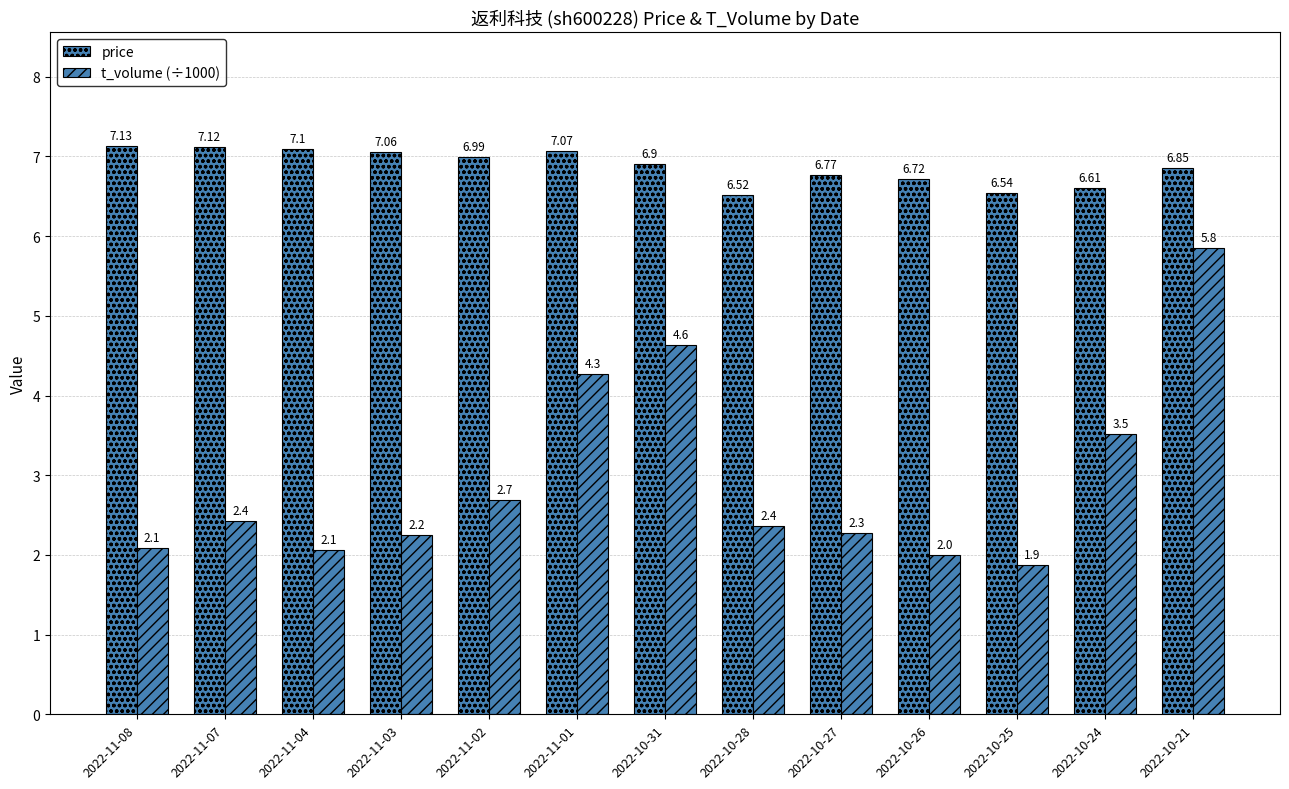

At 2022-10-26, list the series in order from smallest to largest.

t_volume (÷1000), price